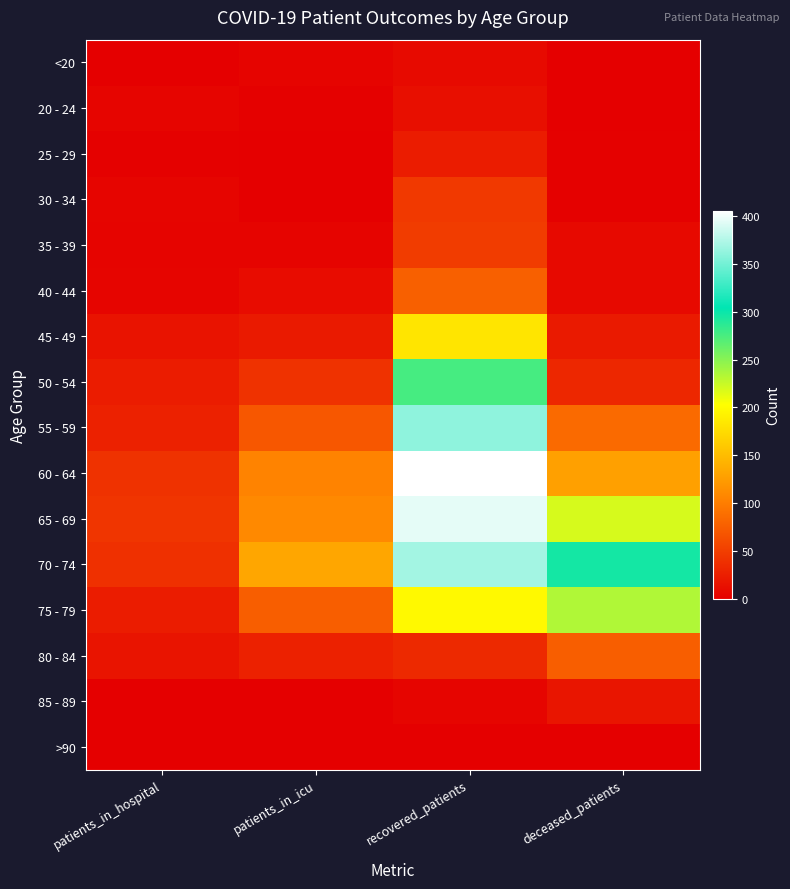

What is the spread (max minus min) of values at patients_in_icu?

133